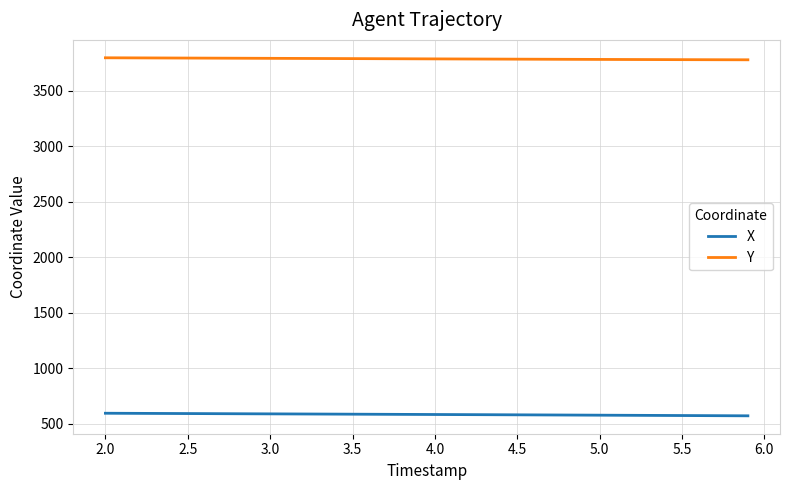

True or false: X and Y intersect in this chart.

False